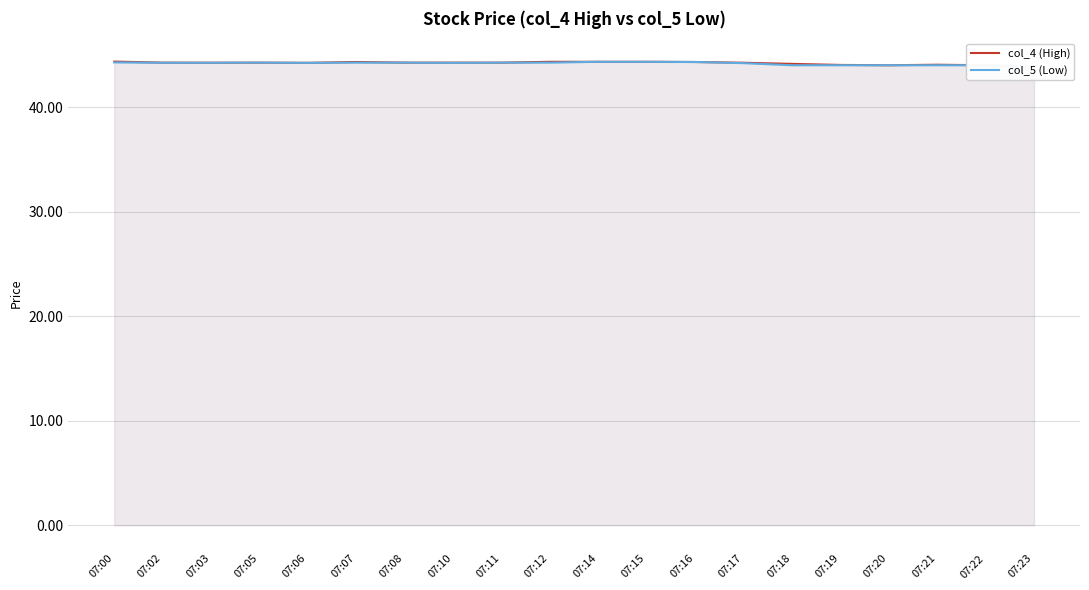

What is the value of the col_4 (High) point at the 14th from the left?

44.2